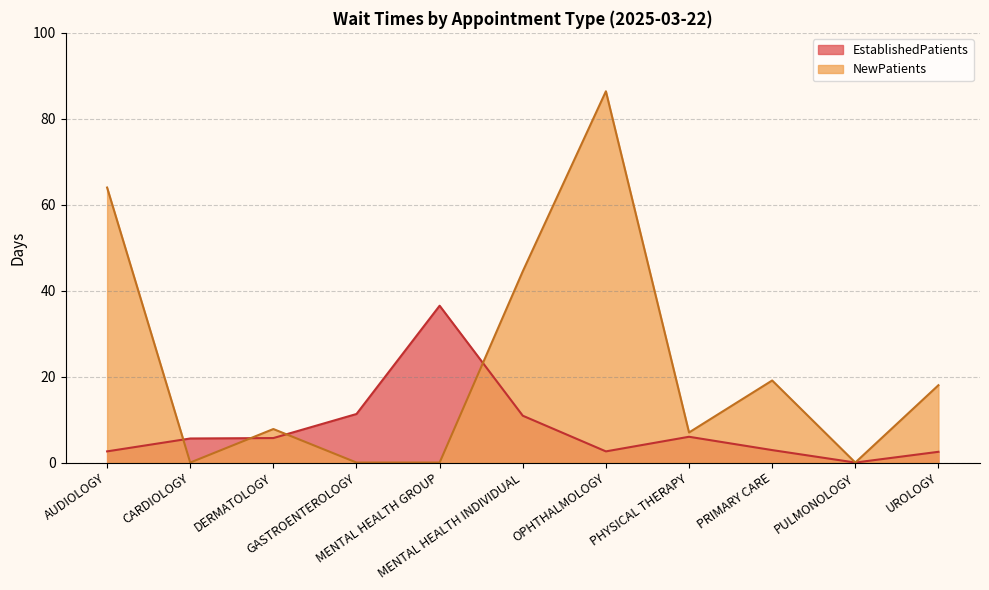

What is the average value of the NewPatients series?

22.4